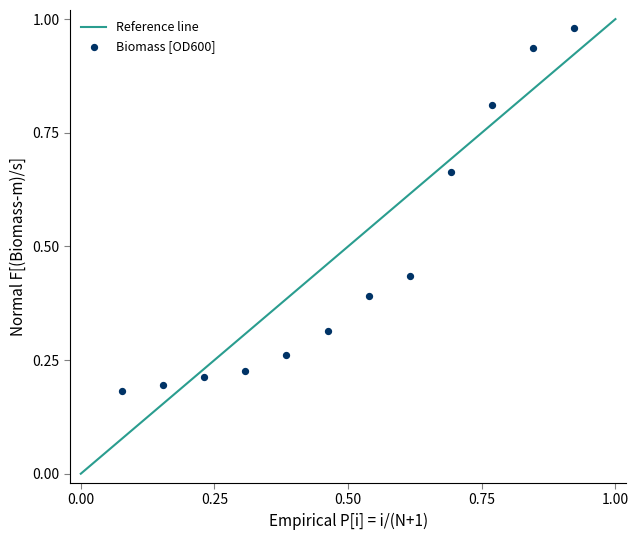

What is the average X value?

0.5